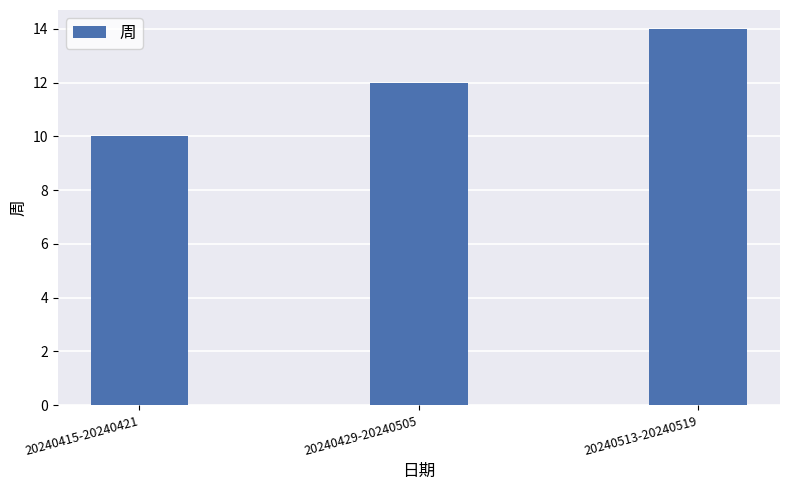

The value at 20240429-20240505 is 18. True or false?

False